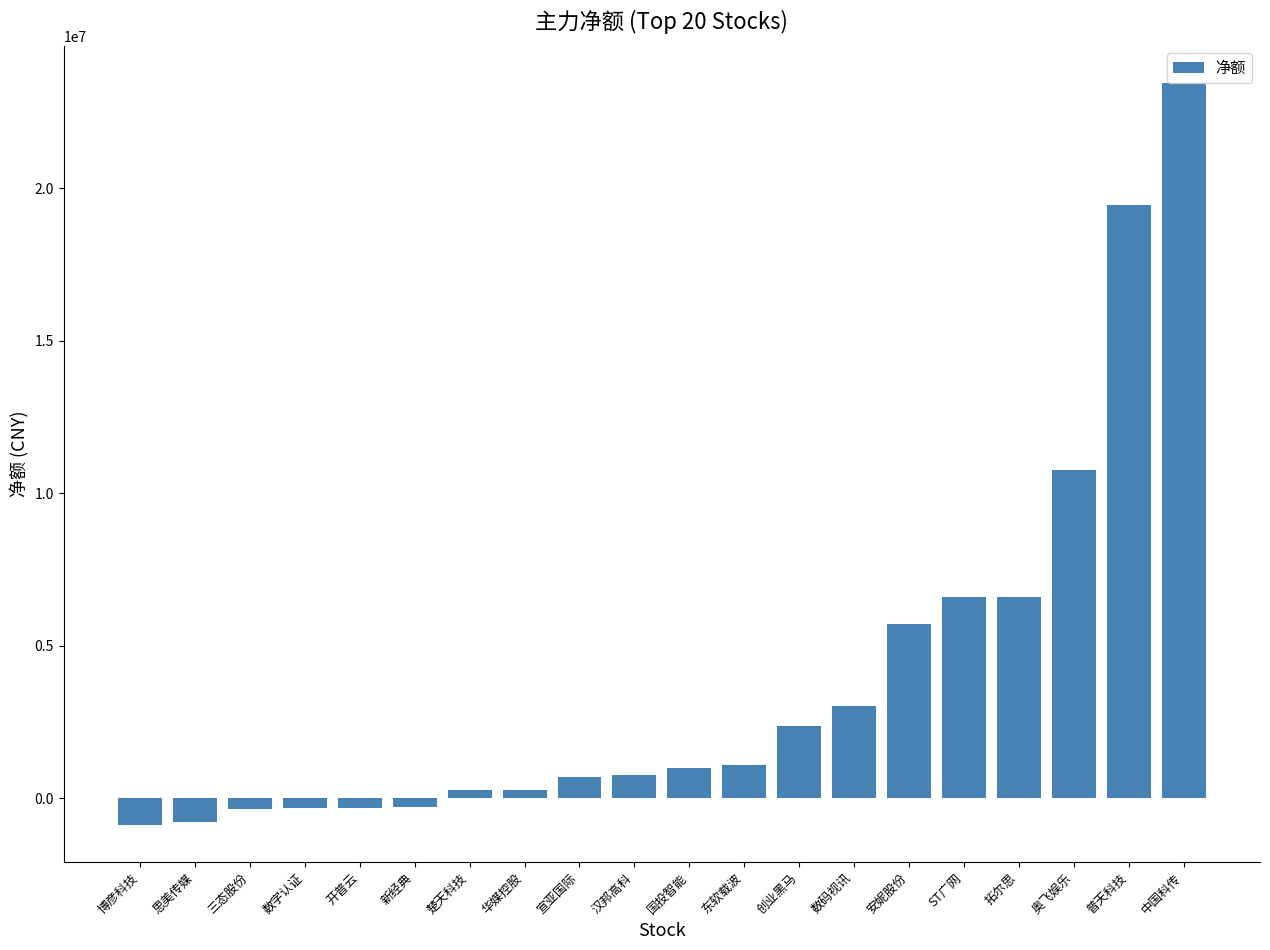

What is the greatest value displayed?

23444651